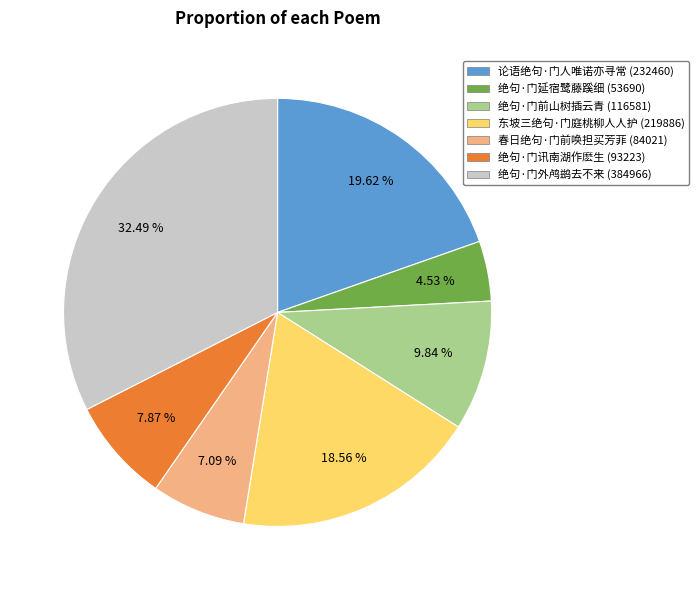

Count the number of slices in the pie.

7